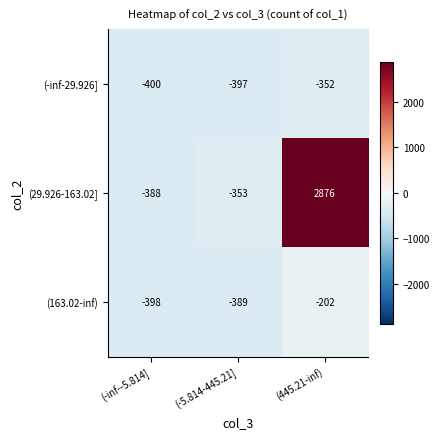

Read the (-inf-29.926] value at (445.21-inf), to the nearest 5.

-350